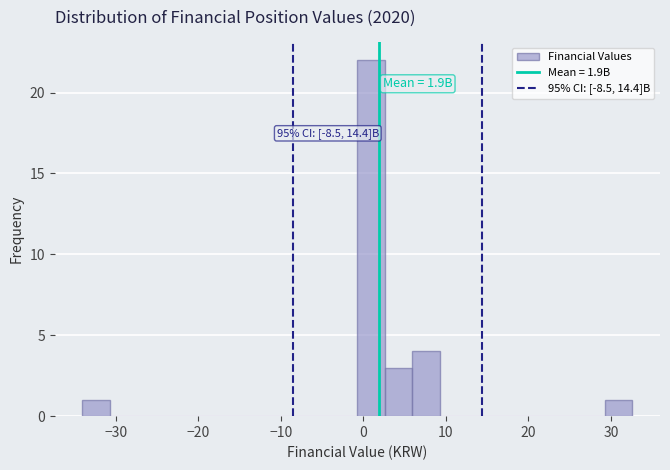

Read against the x-axis, roughly where is the centre of the tallest bar?

1